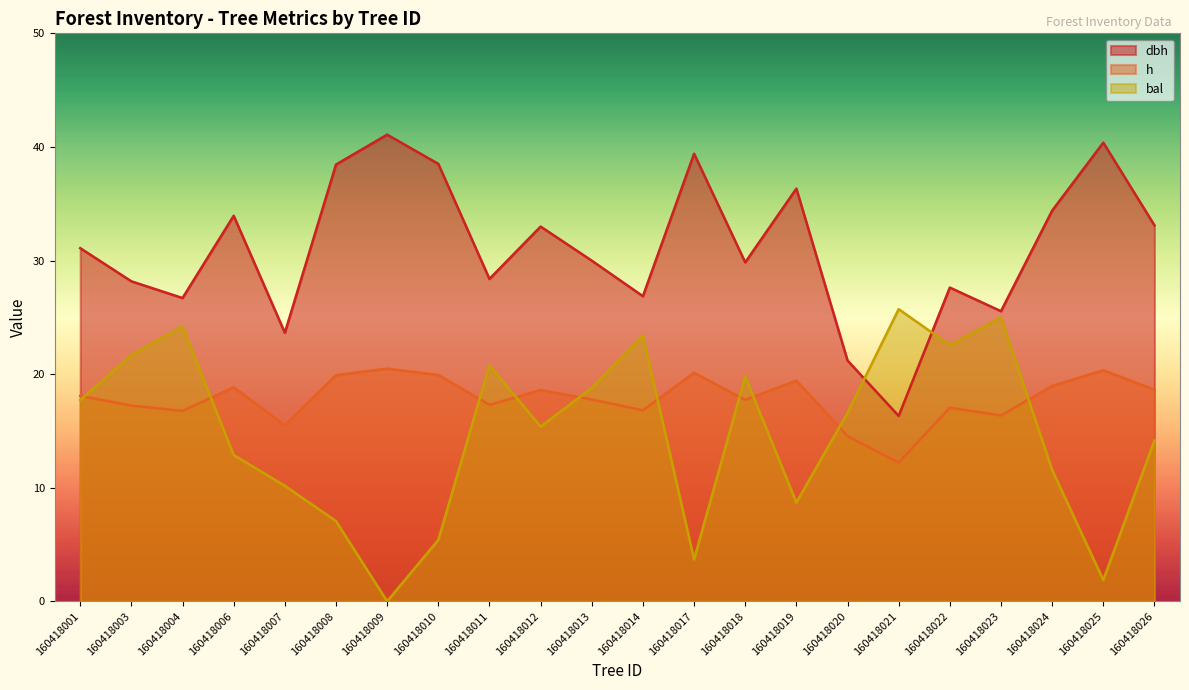

Which category has the lowest value in the bal series?

160418009